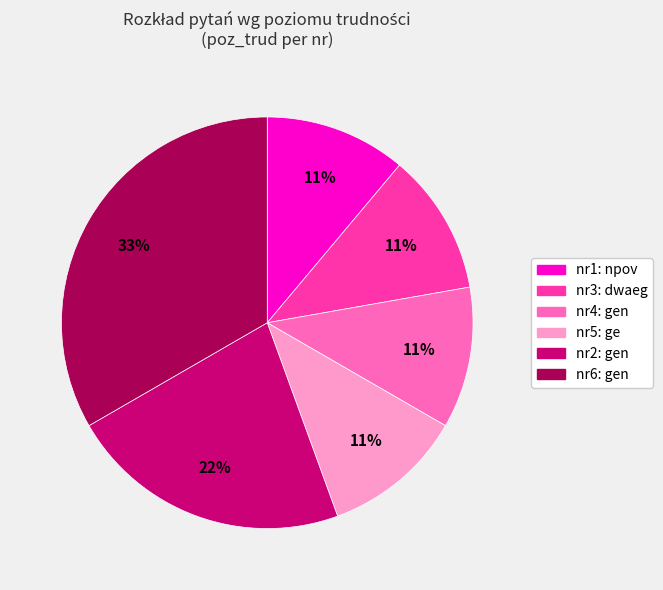

To the nearest percent, what is the average slice percentage?

17%